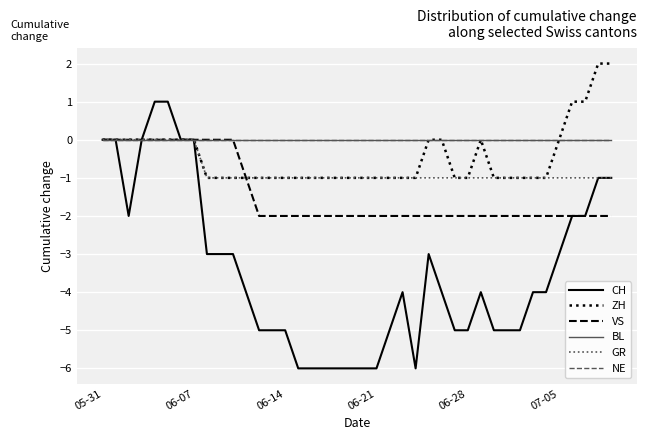

How many lines are shown in the chart?

6